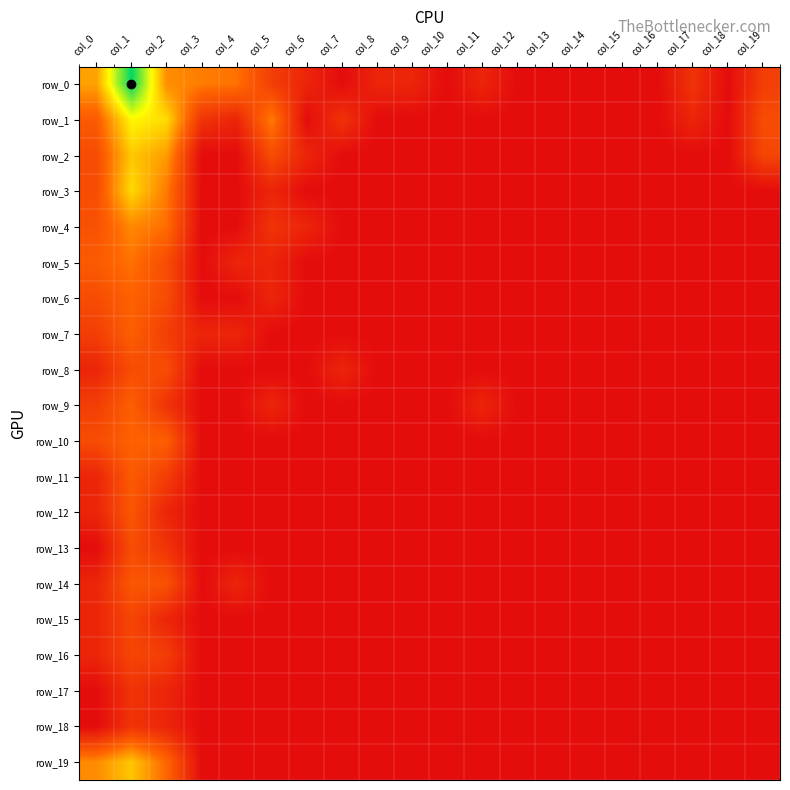

Reading left to right, list all the values displayed in this chart.

row_0: 3.5	7.5	3.2	2.9	2.7	1.4	0.7	0.0	0.7	0.7	0.0	0.7	0.0	0.0	0.0	0.0	0.0	1.1	0.0	1.4
row_1: 2.2	4.9	4.4	1.1	0.7	2.9	0.0	1.1	0.0	0.0	0.0	0.0	0.0	0.0	0.0	0.0	0.0	0.7	0.0	1.8
row_2: 1.8	4.1	3.4	0.0	0.0	1.8	0.7	0.0	0.0	0.0	0.0	0.0	0.0	0.0	0.0	0.0	0.0	0.0	0.0	1.6
row_3: 1.8	4.4	2.8	0.0	0.0	0.7	0.0	0.0	0.0	0.0	0.0	0.0	0.0	0.0	0.0	0.0	0.0	0.0	0.0	0.0
row_4: 1.9	3.1	2.6	0.0	0.0	1.1	0.7	0.0	0.0	0.0	0.0	0.0	0.0	0.0	0.0	0.0	0.0	0.0	0.0	0.0
row_5: 2.2	2.7	1.8	0.0	0.7	0.7	0.0	0.0	0.0	0.0	0.0	0.0	0.0	0.0	0.0	0.0	0.0	0.0	0.0	0.0
row_6: 1.8	2.4	1.8	0.0	0.0	0.7	0.0	0.0	0.0	0.0	0.0	0.0	0.0	0.0	0.0	0.0	0.0	0.0	0.0	0.0
row_7: 1.4	2.3	1.4	0.7	0.7	0.0	0.0	0.0	0.0	0.0	0.0	0.0	0.0	0.0	0.0	0.0	0.0	0.0	0.0	0.0
row_8: 0.7	1.8	1.8	0.0	0.0	0.0	0.0	0.7	0.0	0.0	0.0	0.0	0.0	0.0	0.0	0.0	0.0	0.0	0.0	0.0
row_9: 1.4	2.3	1.1	0.0	0.0	0.7	0.0	0.0	0.0	0.0	0.0	0.7	0.0	0.0	0.0	0.0	0.0	0.0	0.0	0.0
row_10: 1.8	2.4	2.3	0.0	0.0	0.0	0.0	0.0	0.0	0.0	0.0	0.0	0.0	0.0	0.0	0.0	0.0	0.0	0.0	0.0
row_11: 0.7	2.2	1.4	0.0	0.0	0.0	0.0	0.0	0.0	0.0	0.0	0.0	0.0	0.0	0.0	0.0	0.0	0.0	0.0	0.0
row_12: 0.7	2.1	0.7	0.0	0.0	0.0	0.0	0.0	0.0	0.0	0.0	0.0	0.0	0.0	0.0	0.0	0.0	0.0	0.0	0.0
row_13: 0.0	1.8	1.1	0.0	0.0	0.0	0.0	0.0	0.0	0.0	0.0	0.0	0.0	0.0	0.0	0.0	0.0	0.0	0.0	0.0
row_14: 0.7	2.1	1.9	0.0	0.7	0.0	0.0	0.0	0.0	0.0	0.0	0.0	0.0	0.0	0.0	0.0	0.0	0.0	0.0	0.0
row_15: 0.7	1.6	0.7	0.0	0.0	0.0	0.0	0.0	0.0	0.0	0.0	0.0	0.0	0.0	0.0	0.0	0.0	0.0	0.0	0.0
row_16: 0.7	1.6	1.4	0.0	0.0	0.0	0.0	0.0	0.0	0.0	0.0	0.0	0.0	0.0	0.0	0.0	0.0	0.0	0.0	0.0
row_17: 0.0	1.1	0.7	0.0	0.0	0.0	0.0	0.0	0.0	0.0	0.0	0.0	0.0	0.0	0.0	0.0	0.0	0.0	0.0	0.0
row_18: 0.0	1.1	0.7	0.0	0.0	0.0	0.0	0.0	0.0	0.0	0.0	0.0	0.0	0.0	0.0	0.0	0.0	0.0	0.0	0.0
row_19: 3.1	4.1	2.5	0.0	0.0	0.0	0.0	0.0	0.0	0.0	0.0	0.0	0.0	0.0	0.0	0.0	0.0	0.0	0.0	0.0